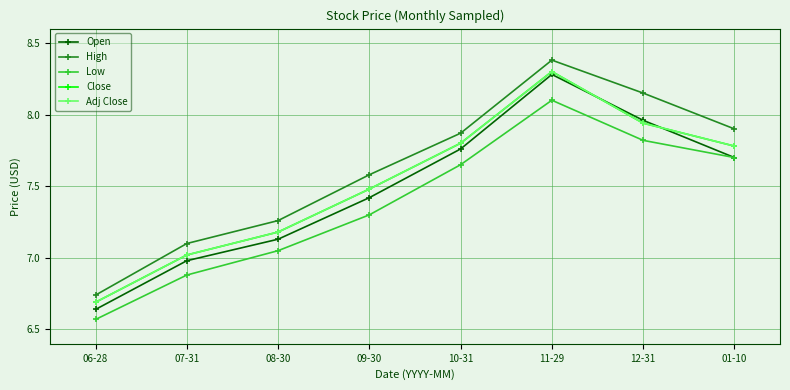

List the labels in order of Open value, smallest first.

06-28, 07-31, 08-30, 09-30, 01-10, 10-31, 12-31, 11-29